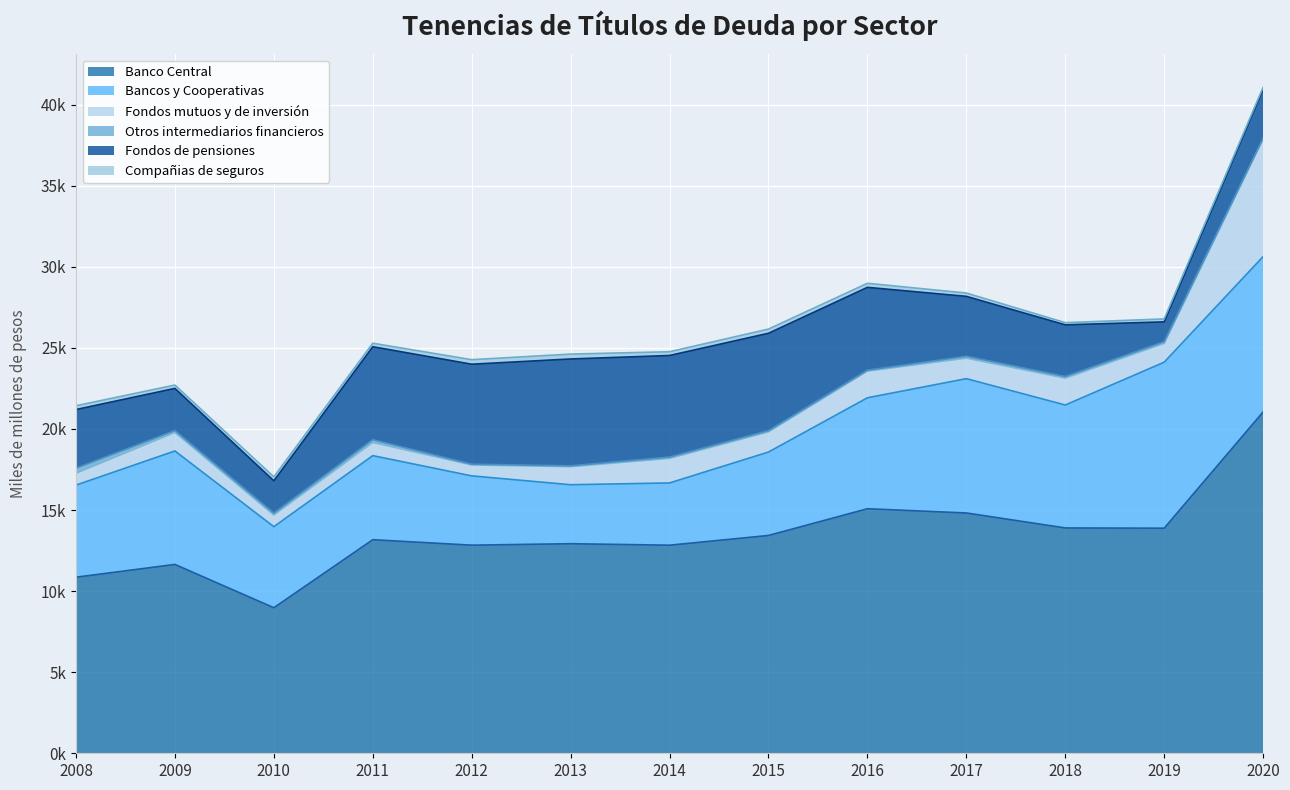

What is the difference between the second highest and second lowest values in the Fondos mutuos y de inversión series?

936